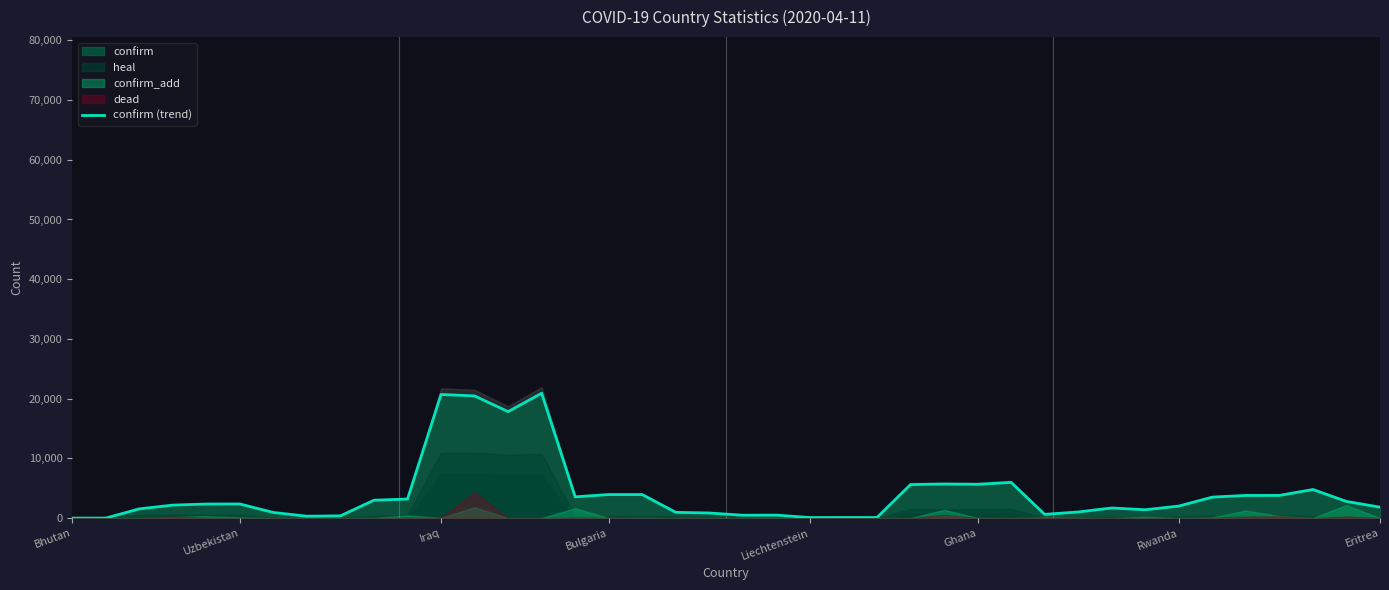

Approximately how many times larger is the value at 37 compared to 14?

0.2